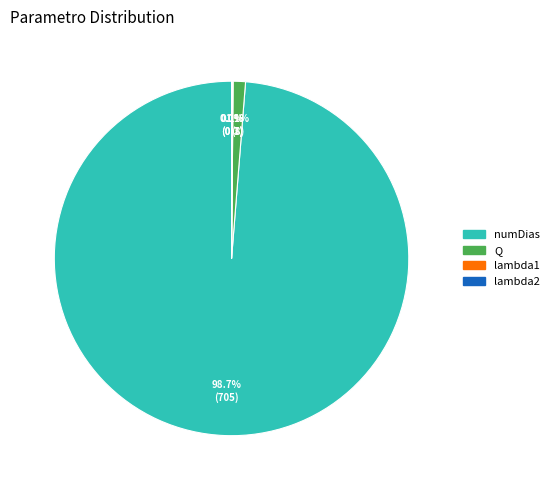

What is the majority slice?

numDias